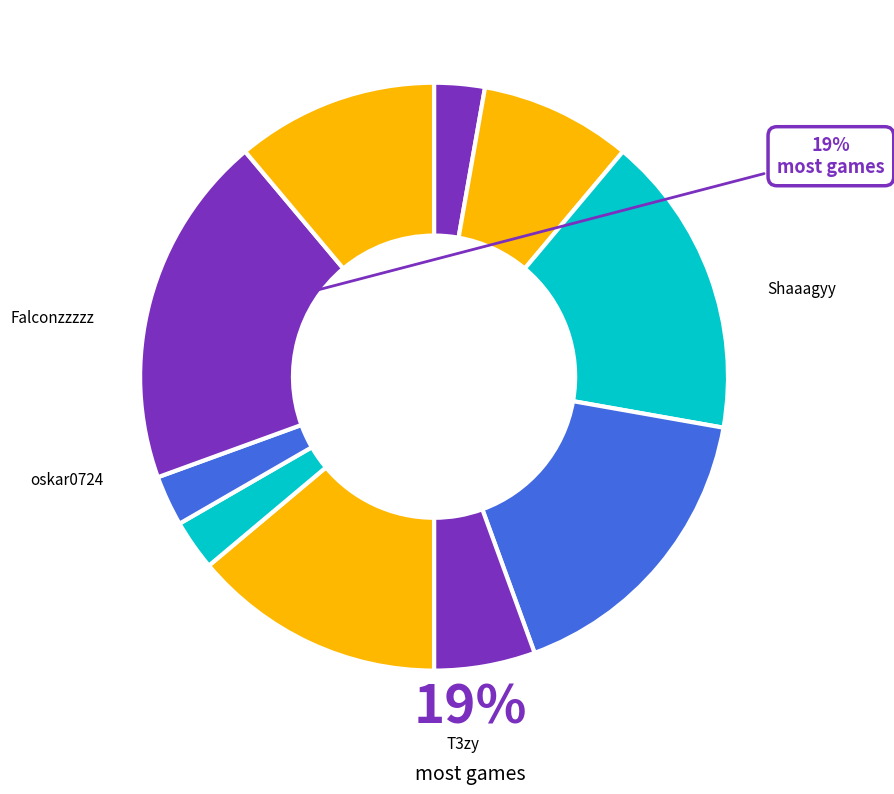

How many segments does this pie chart have?

10